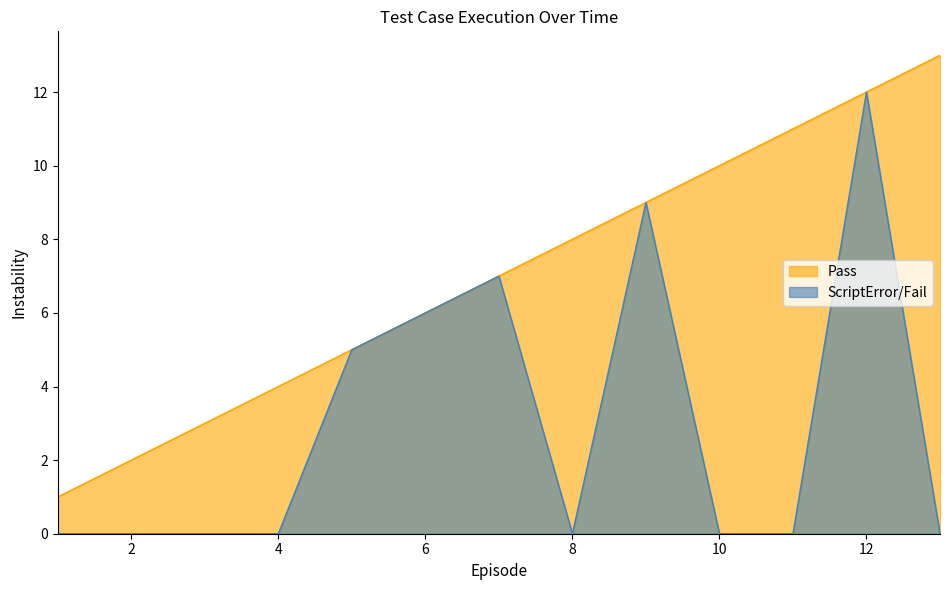

How many data points in Pass are less than 7?

6